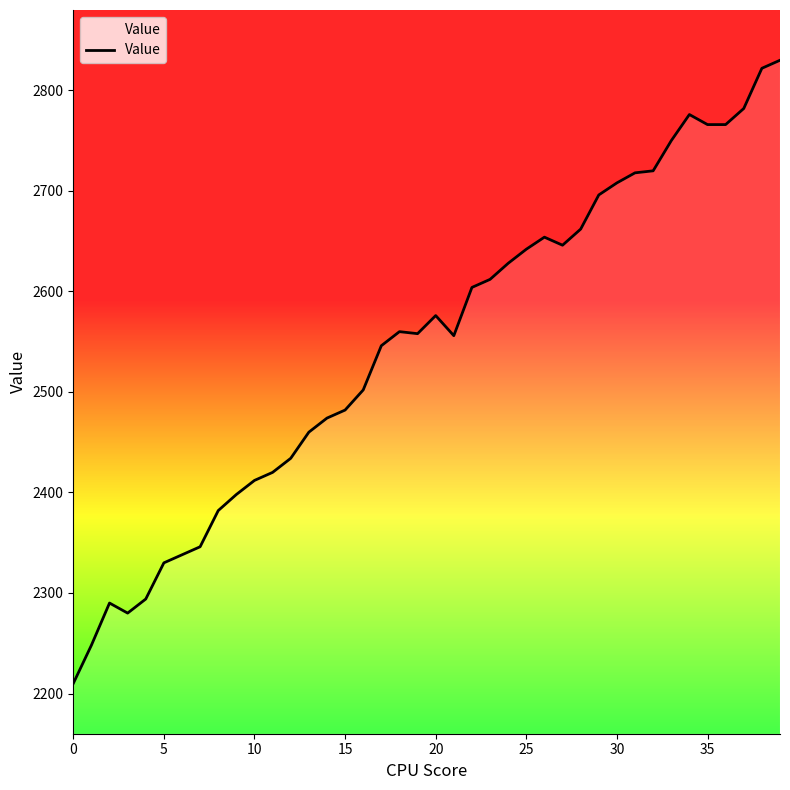

What is the maximum value shown in the chart?

2830